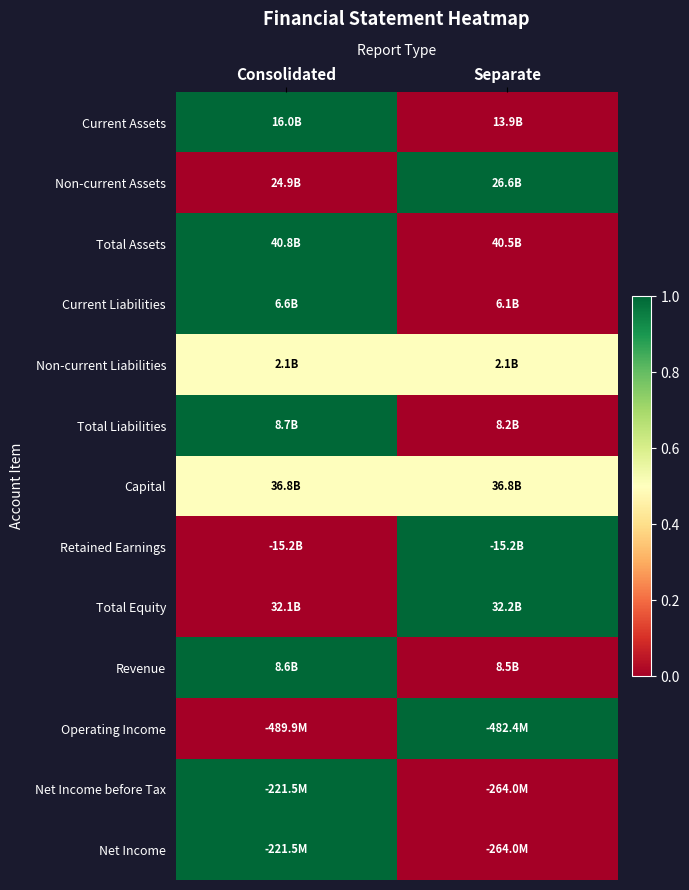

What is the total value across all series at Separate?

5.0